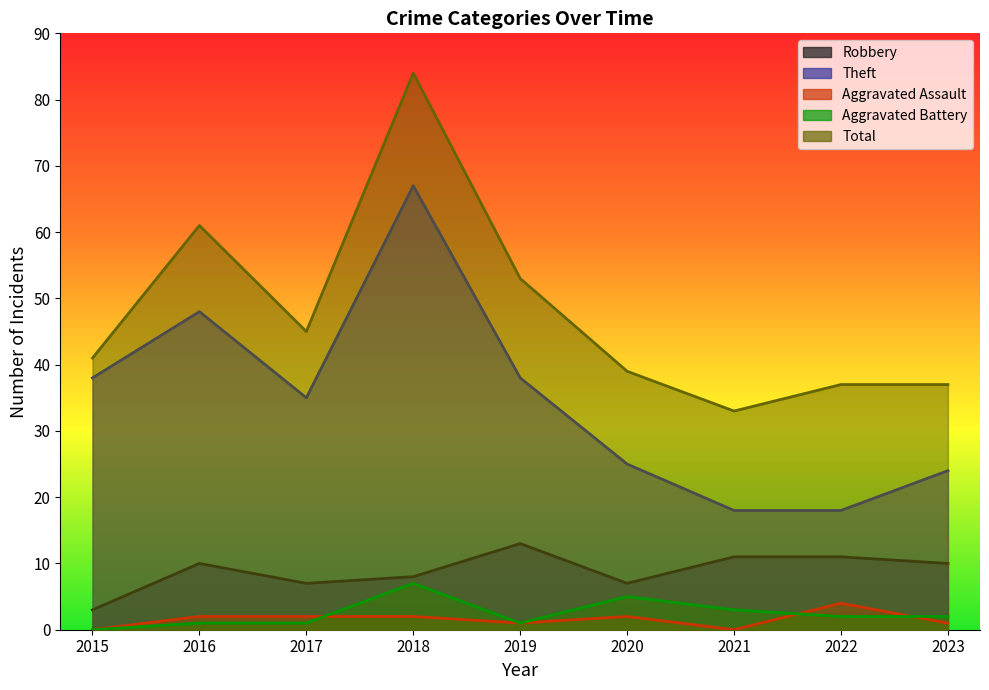

Is it true that Robbery equals 10 at 2023?

True